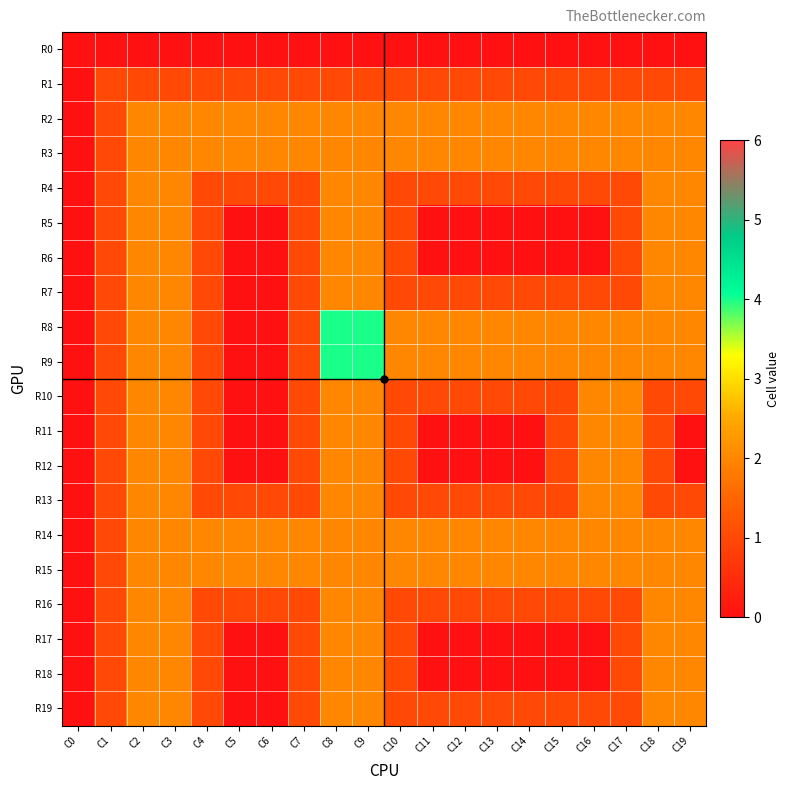

List the series in order of their peak value, lowest first.

R0, R1, R2, R3, R4, R5, R6, R7, R10, R11, R12, R13, R14, R15, R16, R17, R18, R19, R8, R9